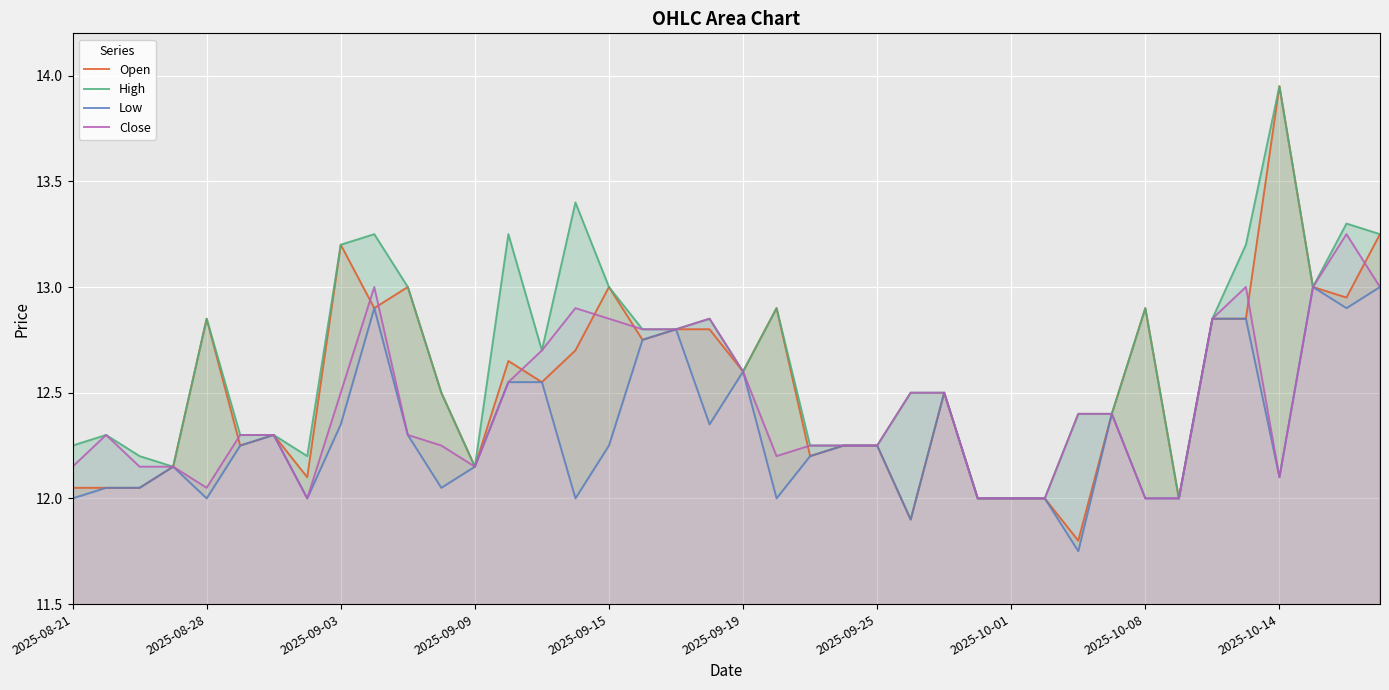

How many data points in Low are less than 12?

2